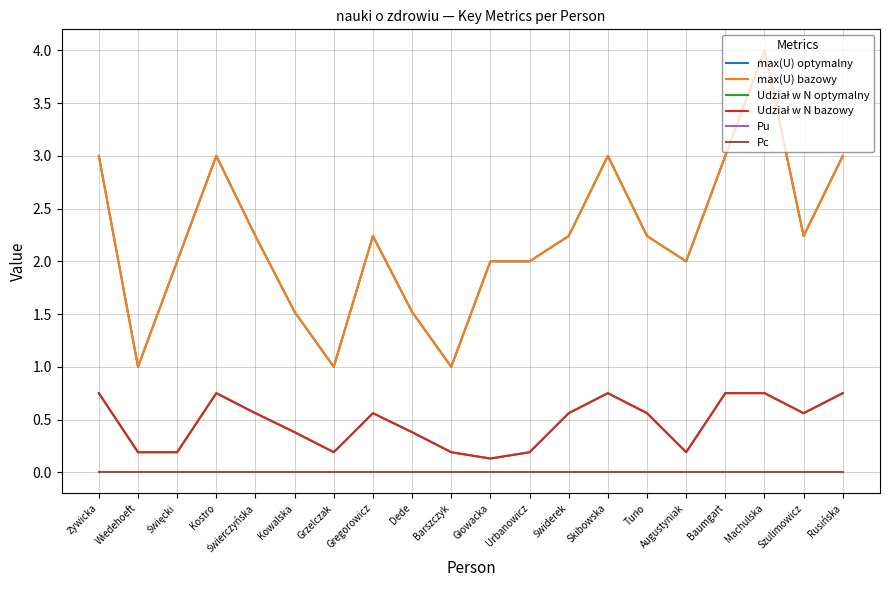

Does the chart display data point markers on the line(s)?

No